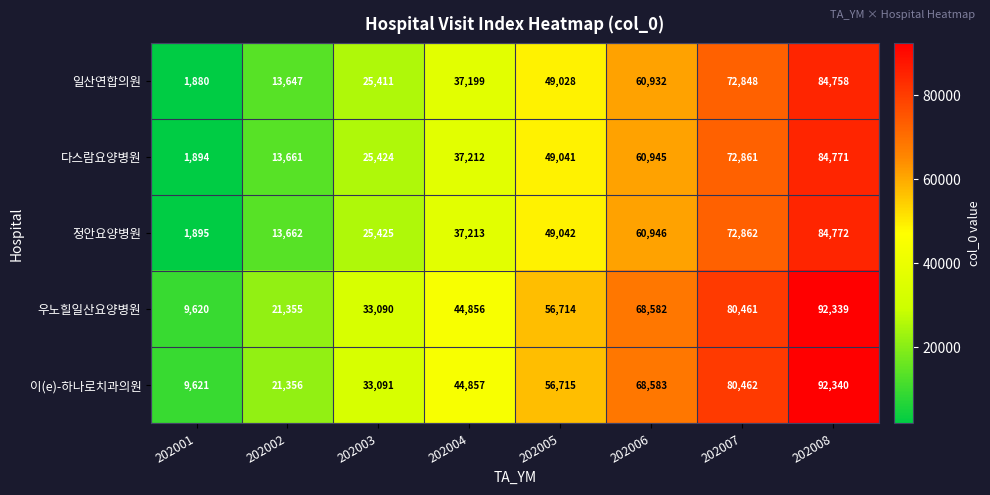

What is the lowest value of the 일산연합의원 series?

1880